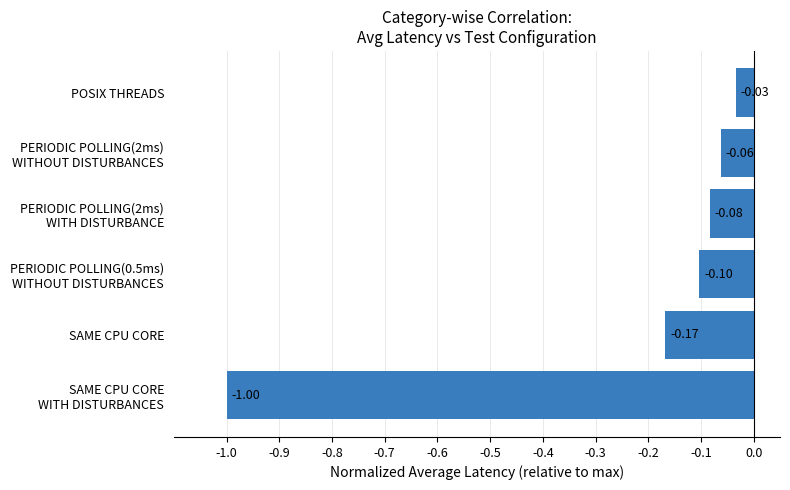

Where is the data nearest to the value 0?

POSIX THREADS